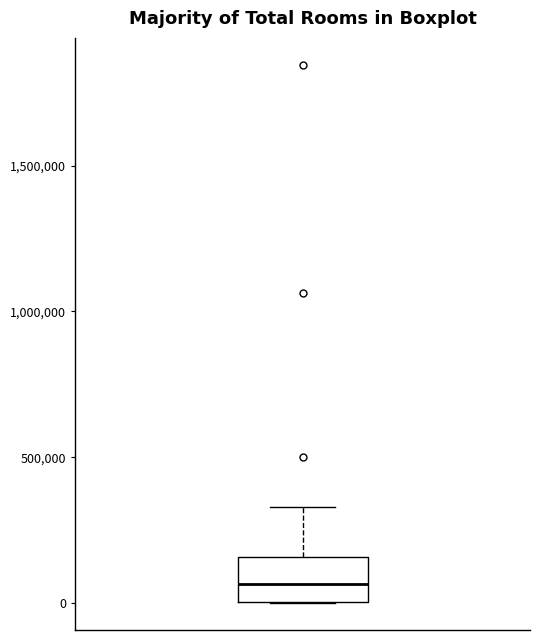

Read this box plot against the y-axis: the position of the median line, the range covered by the box, and the ends of both whiskers. The values are not printed on the chart, so give them approximately, as read against the axis.

median 50000, box 0 to 150000, whiskers 0 to 350000